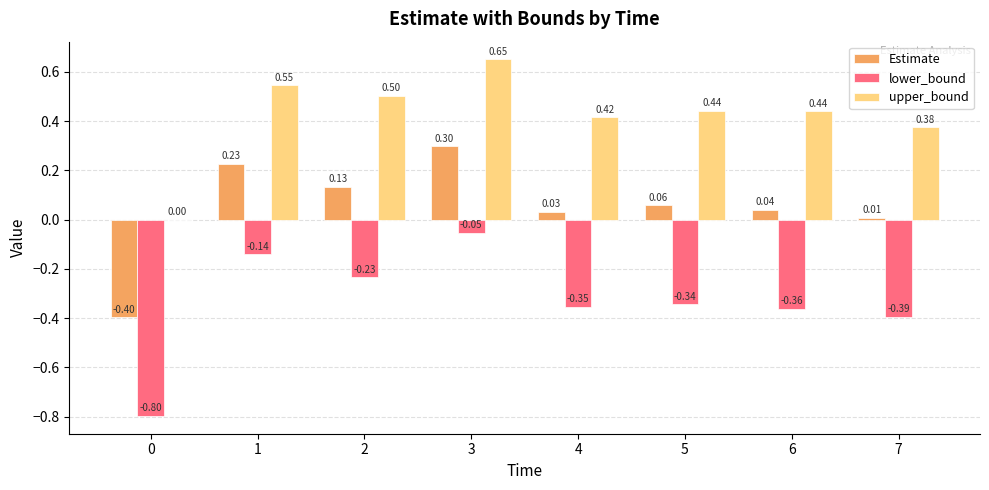

How many positive values does the Estimate series have?

7